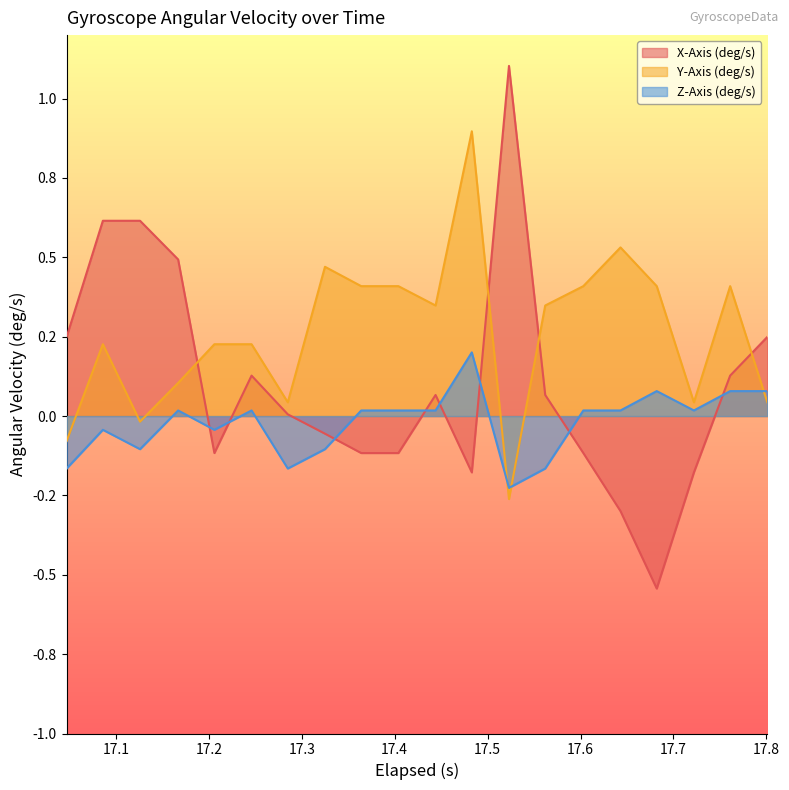

Is the value of Y-Axis (deg/s) at 19 greater than the value of Z-Axis (deg/s) at 17.8?

Yes